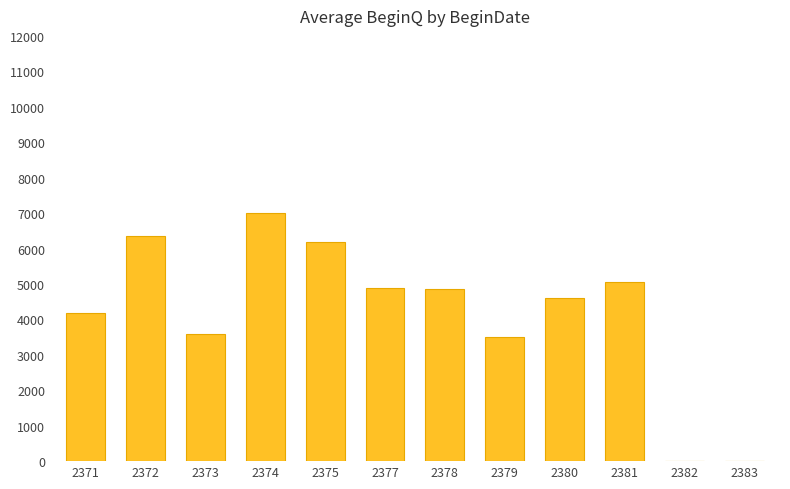

The value at 2381 is 8026.5. True or false?

False